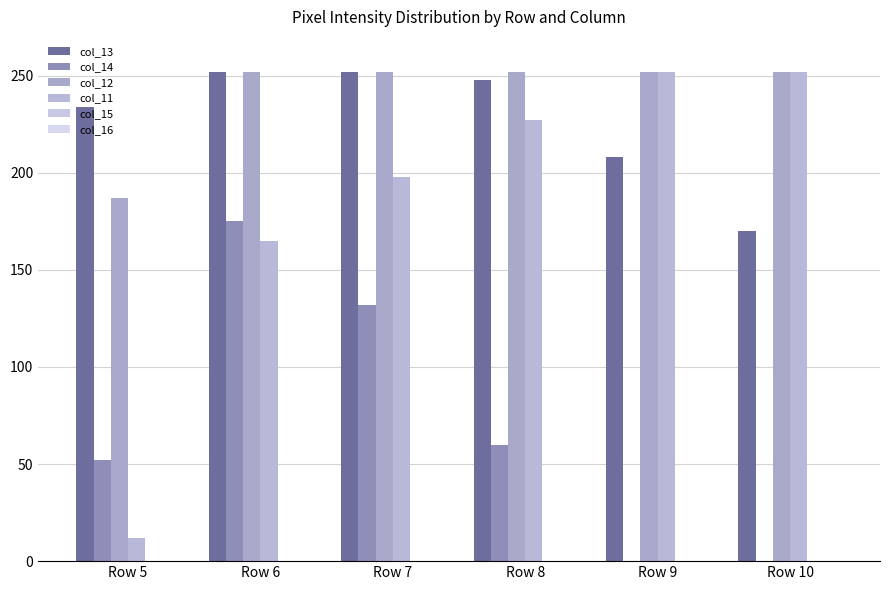

How many groups of bars are there?

6